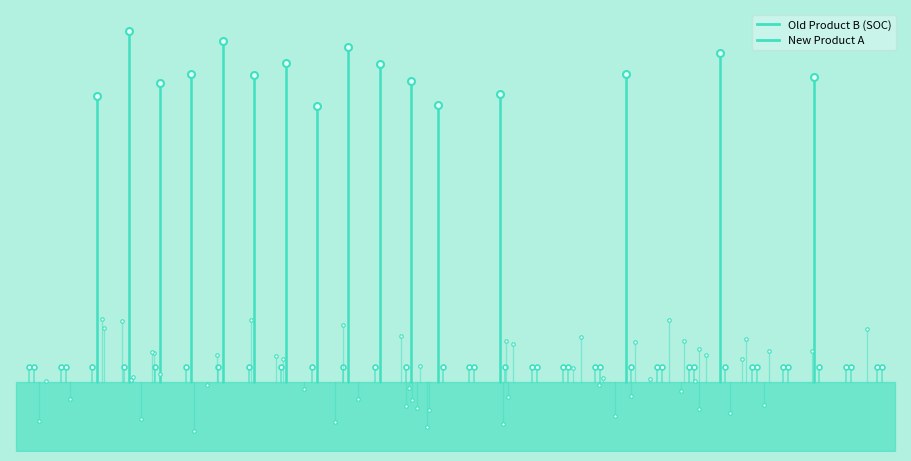

Which series has the widest spread of values?

Old Product B (SOC)